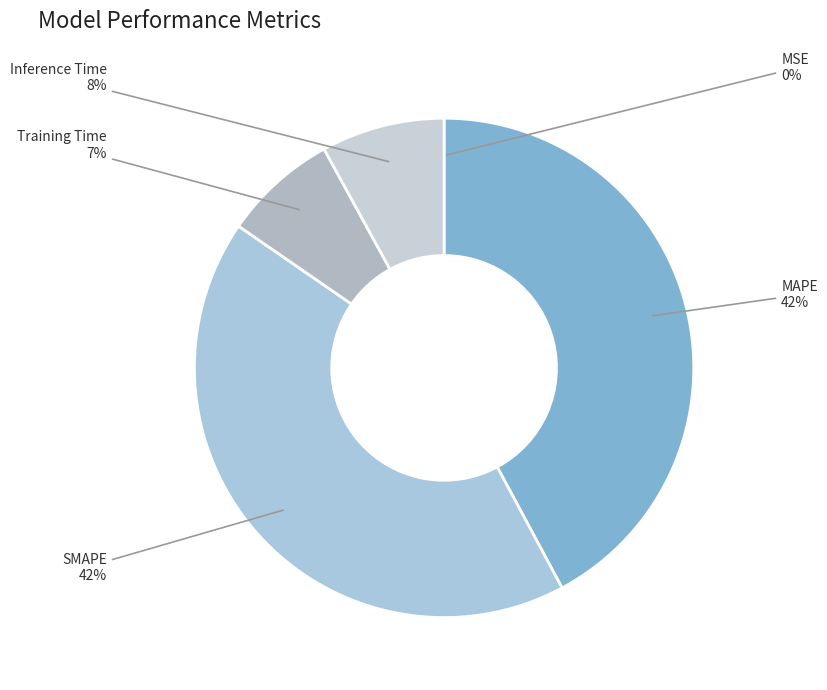

Is it true that MAPE is 51% of the pie?

False